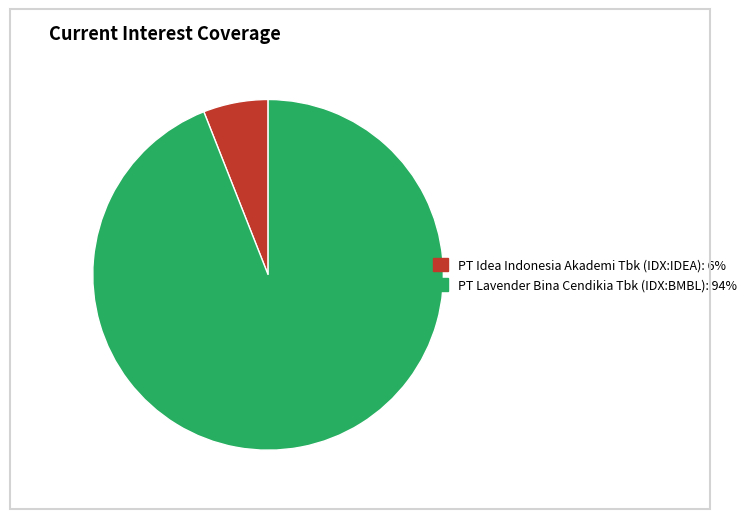

Is it true that PT Lavender Bina Cendikia Tbk (IDX:BMBL) is 94% of the pie?

True